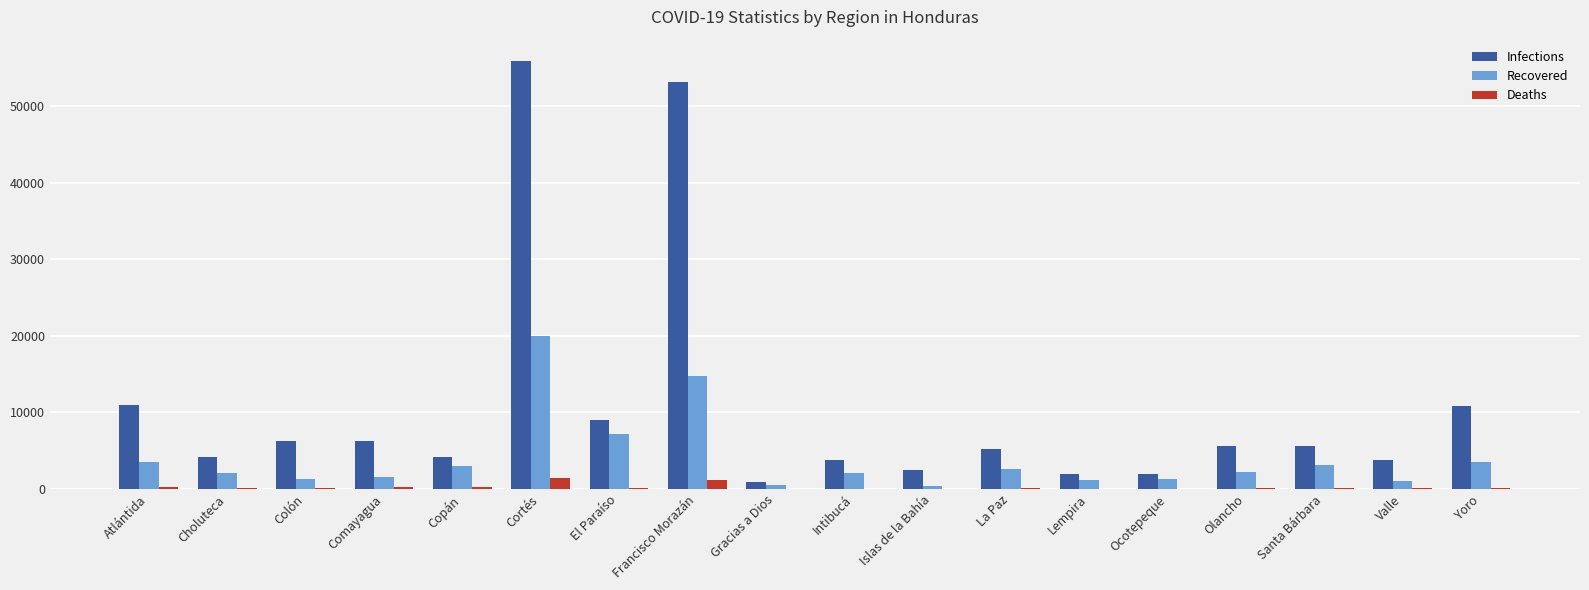

At which label does Recovered first exceed 2255?

Atlántida